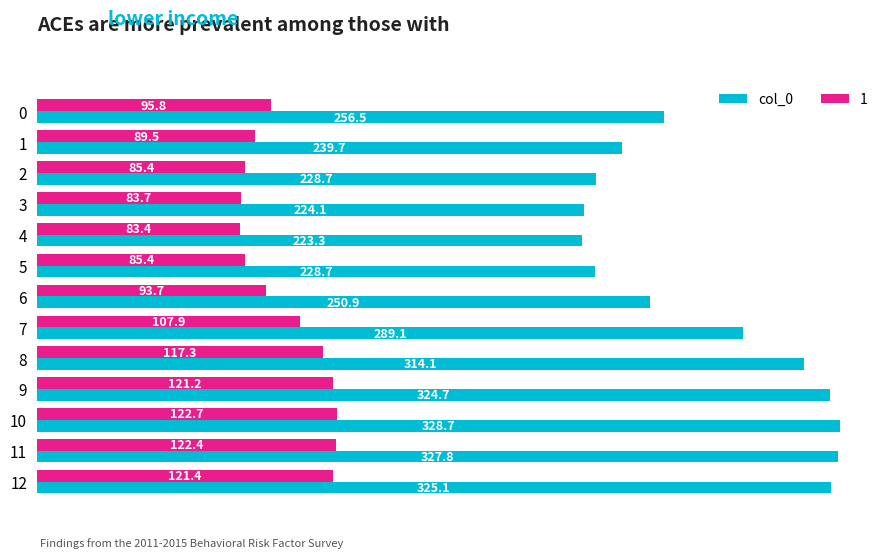

Which series has the largest range (max minus min)?

col_0